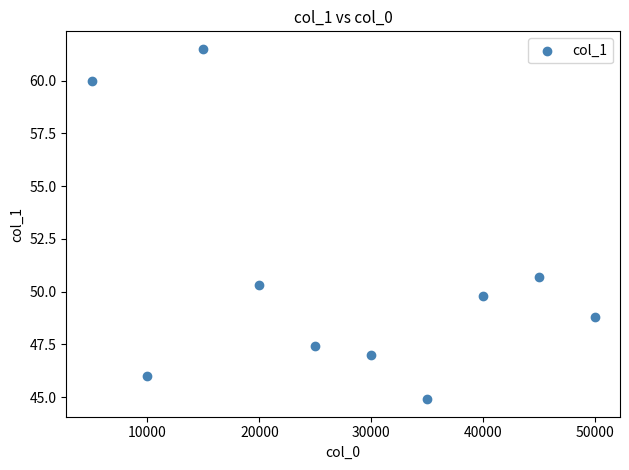

What is the range of X values (max minus min)?

45000.0